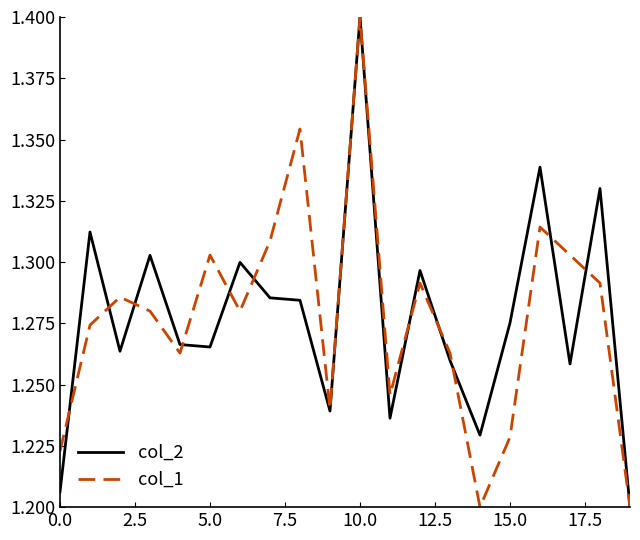

True or false: col_2 has more than 0 points higher than both neighbors.

True